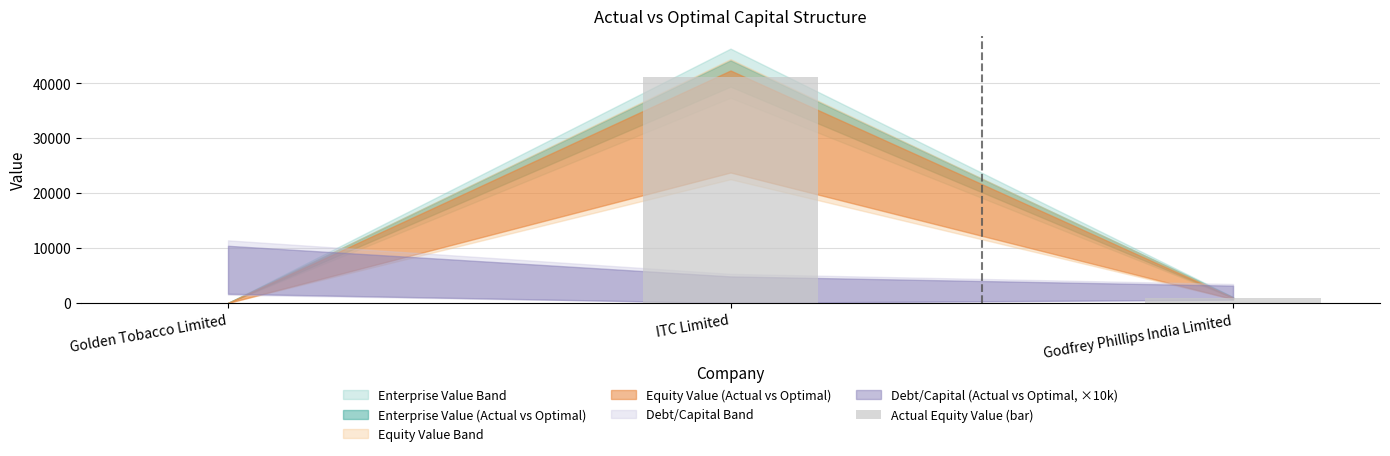

Approximately how many times larger is the value at ITC Limited compared to Golden Tobacco Limited?

6010.5